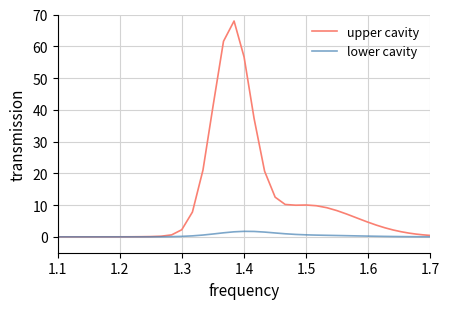

What is the highest value of the upper cavity series?

67.9